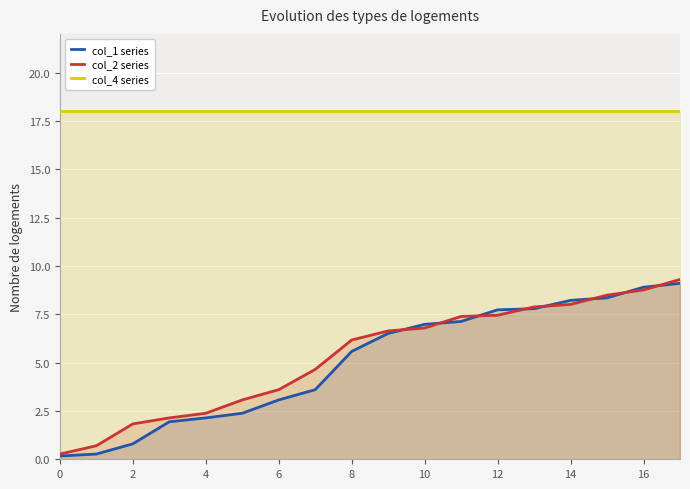

True or false: col_4 series has a value of 24.9 at 4.

False